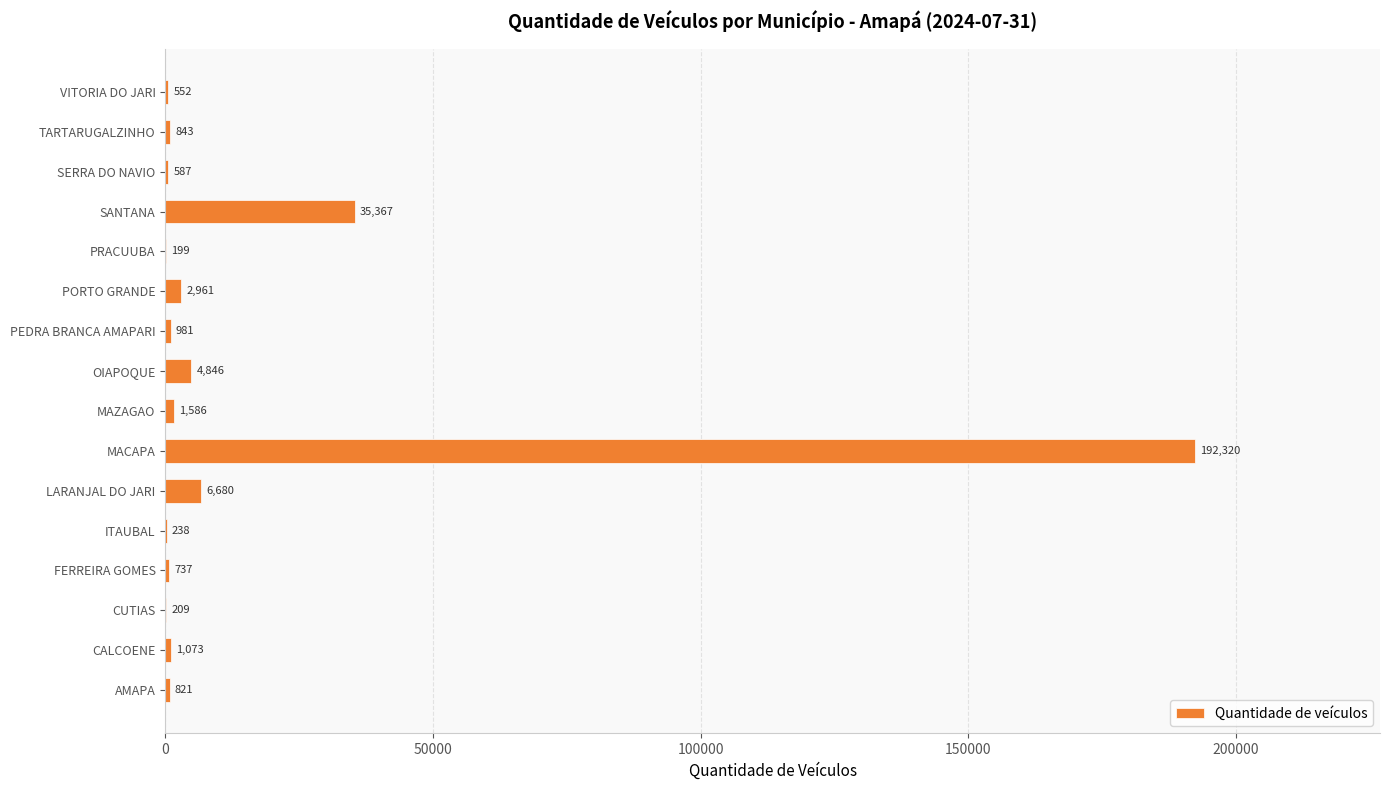

Where is the data nearest to the value 96259?

SANTANA